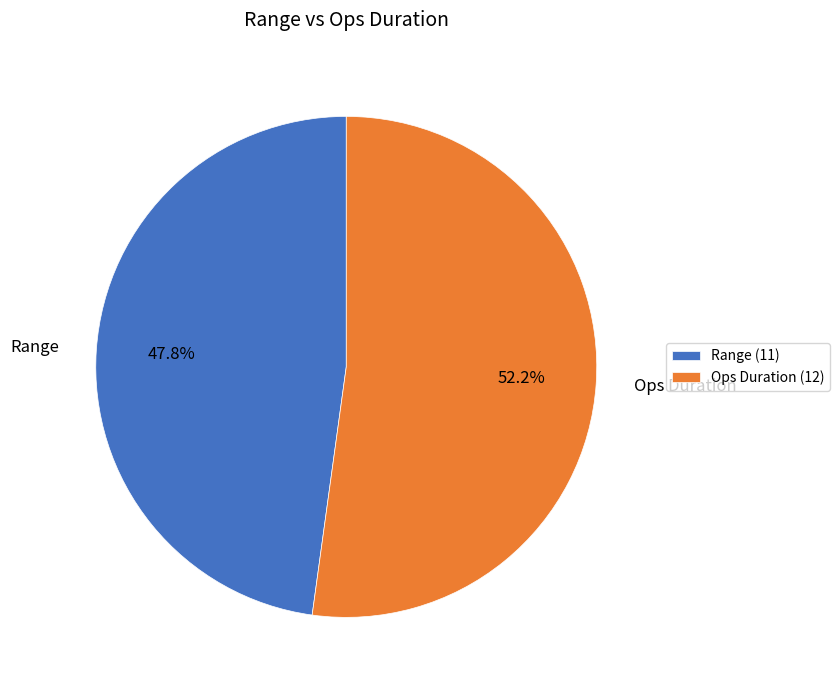

Rank the categories by value from highest to lowest.

Ops Duration, Range